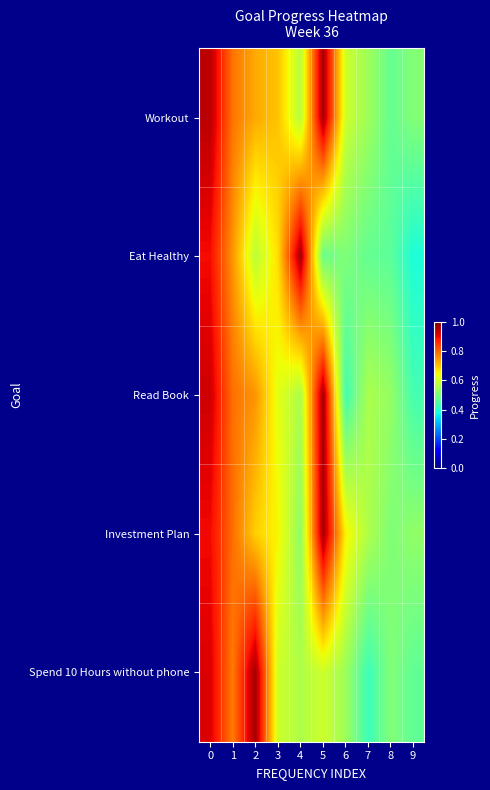

Between 2 and 3, which is larger?

2